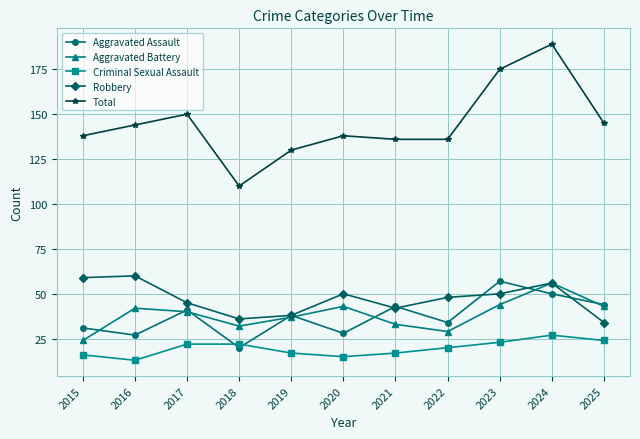

What are all the series names shown in the legend?

Aggravated Assault, Aggravated Battery, Criminal Sexual Assault, Robbery, Total